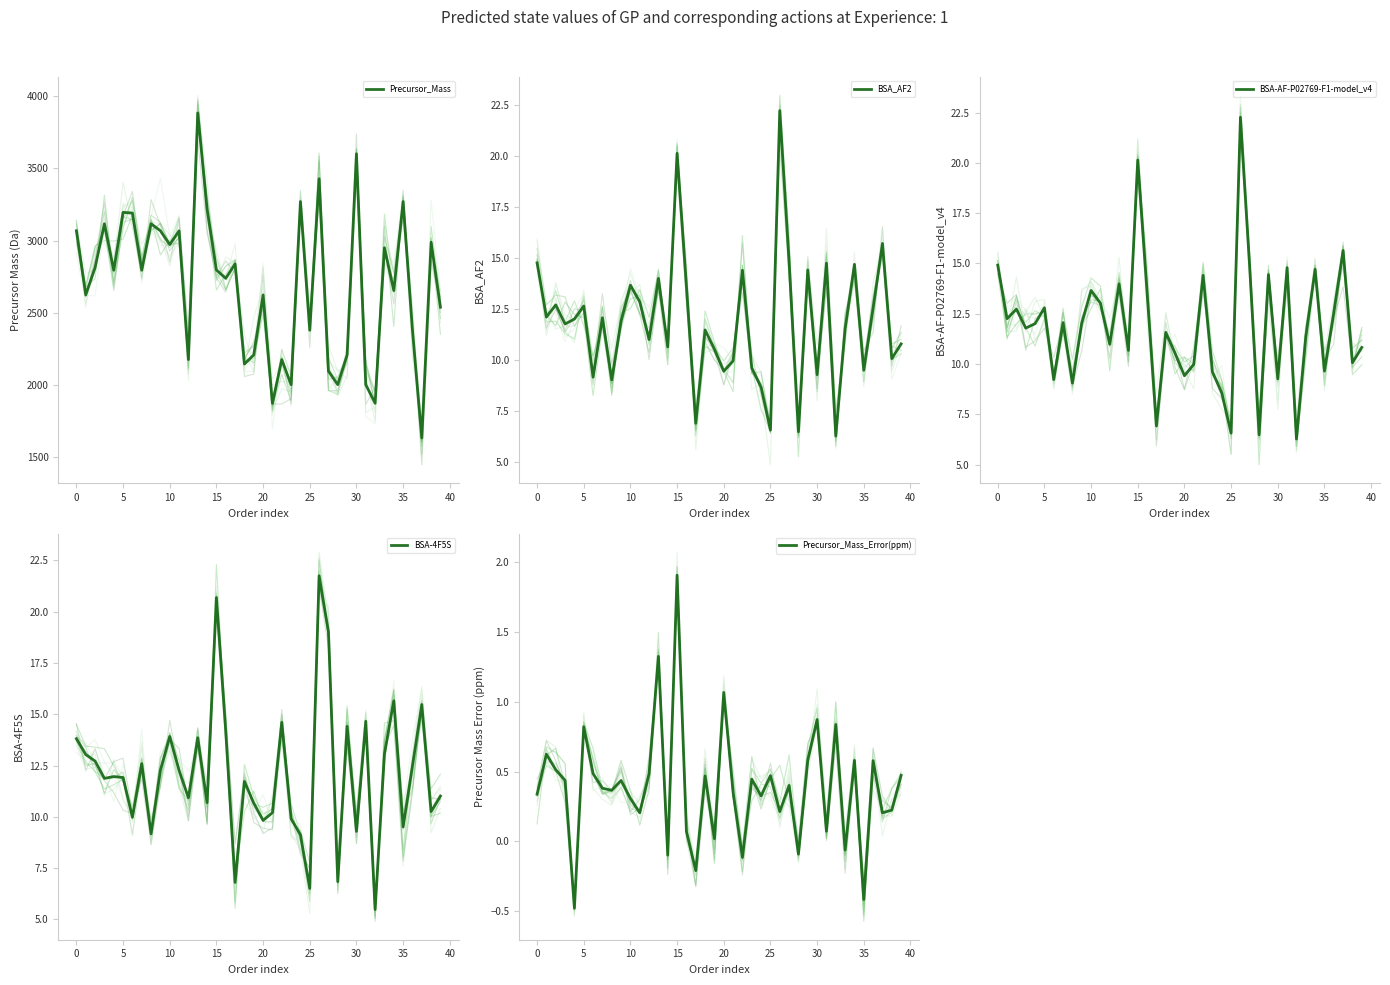

How many data points in BSA_AF2 are less than 11?

16